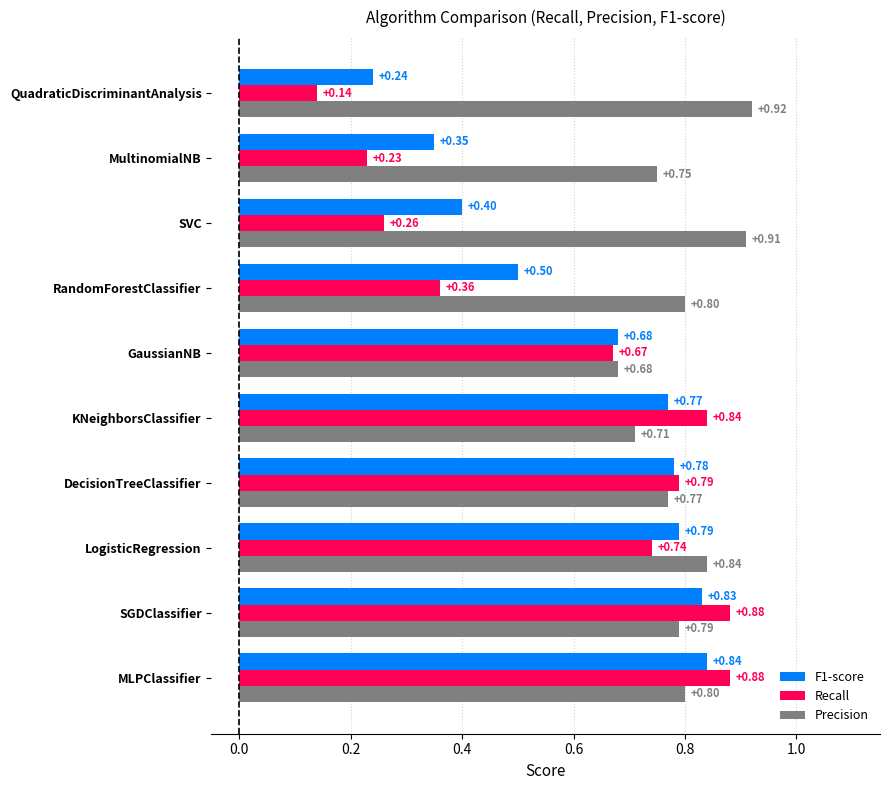

What is the total value across all series at SVC?

1.6